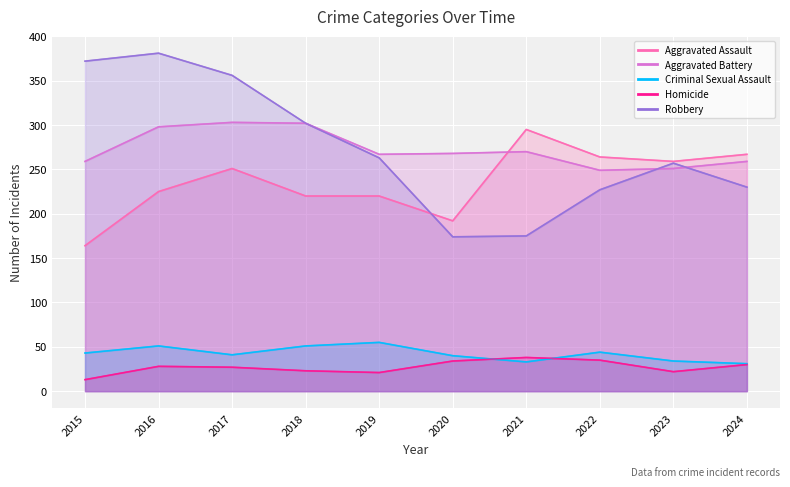

The value of Robbery at 2018 is 302. True or false?

True